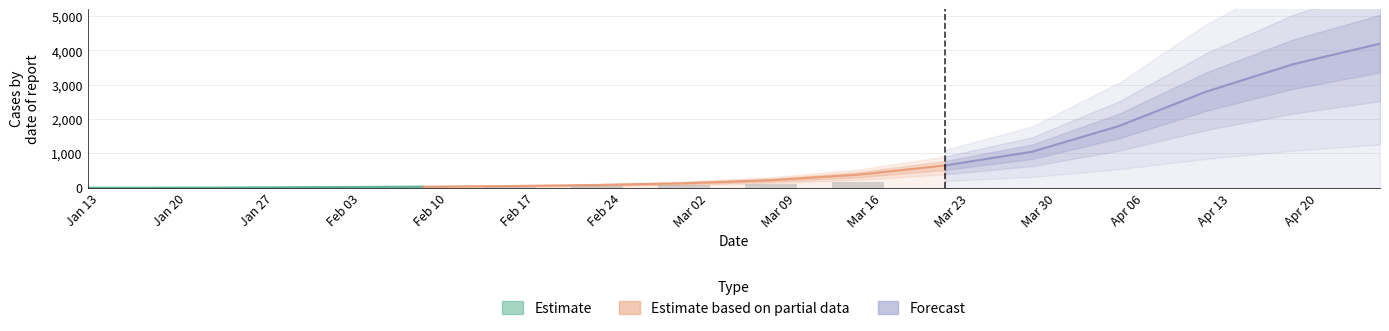

Read the Confirmed value at 03/21/2020, to the nearest 50.

650